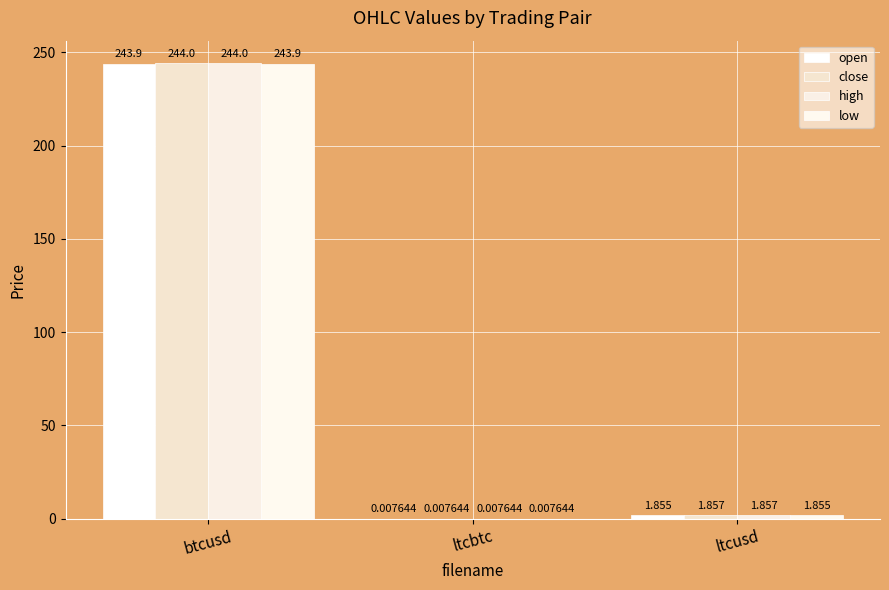

What is the label of the 2nd bar from the right?

ltcbtc